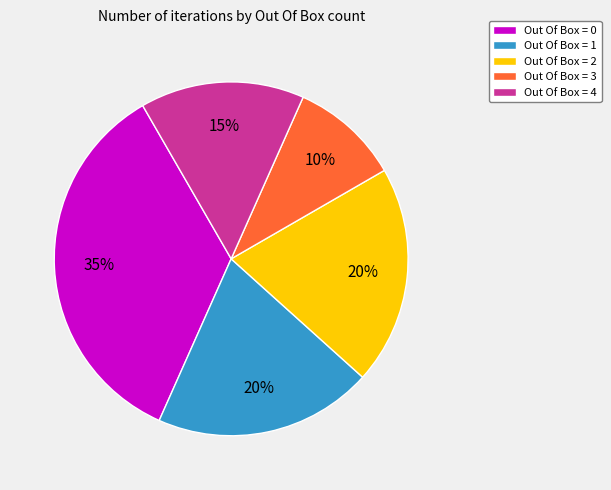

Combined, do Out Of Box = 3 and Out Of Box = 4 account for over 50%?

No